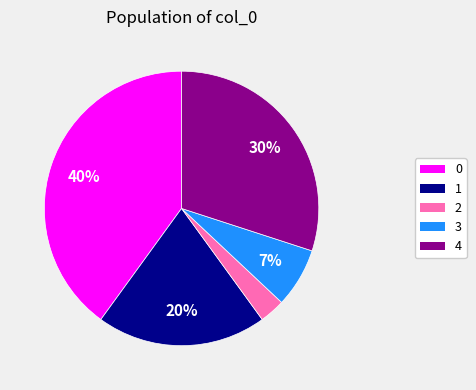

The 1 slice represents 20% of the pie. True or false?

True